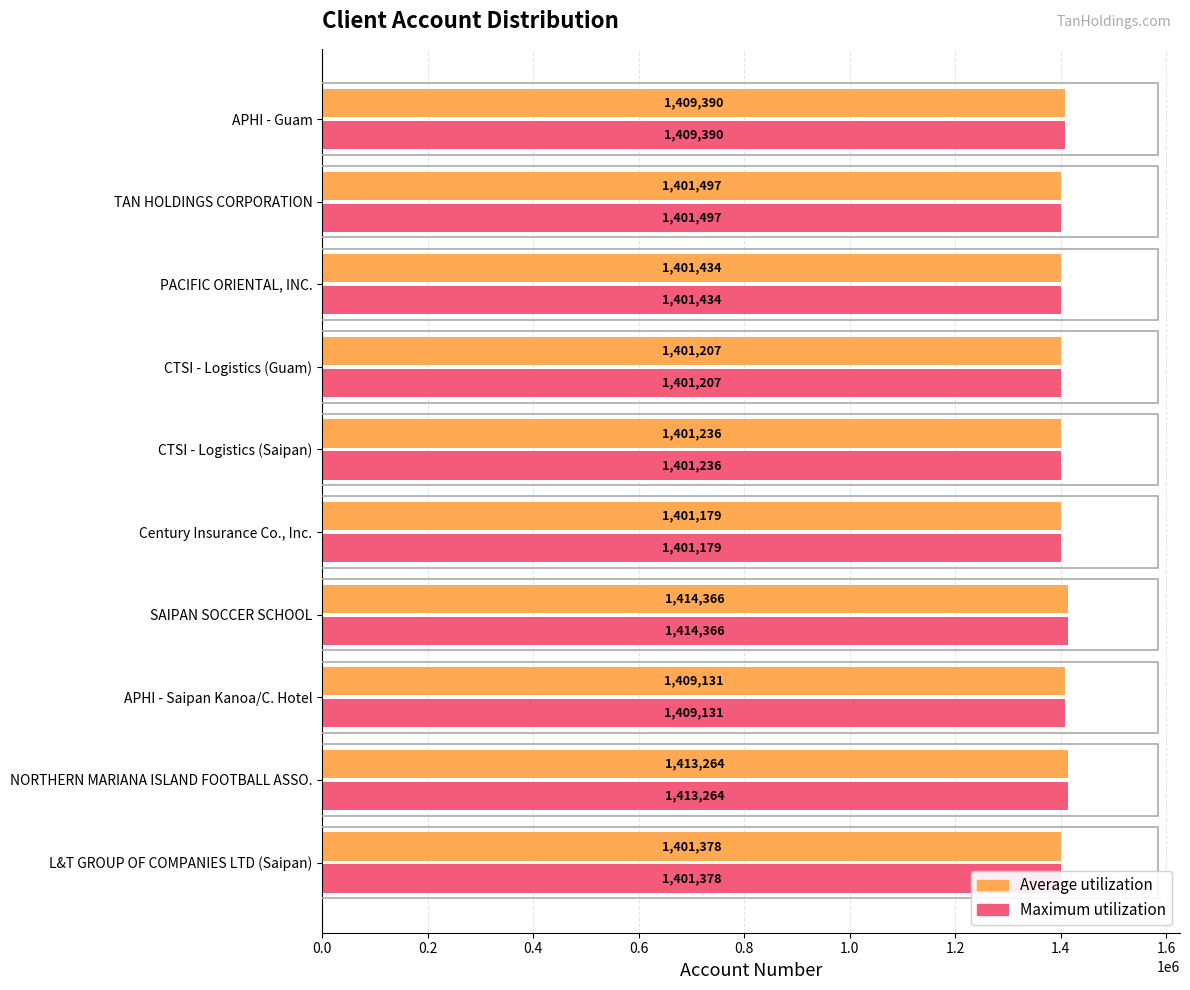

What is the average value of the Average utilization series?

1405408